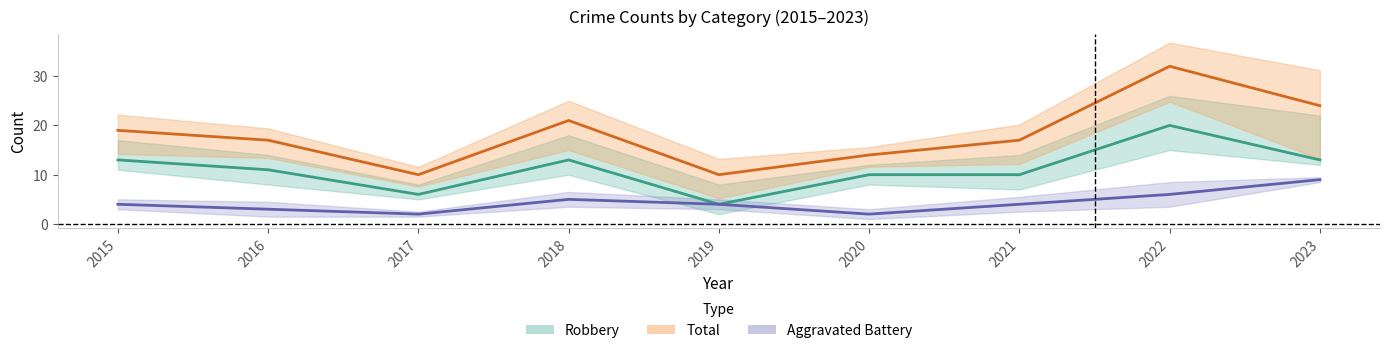

Read the Robbery value at 2021.

10